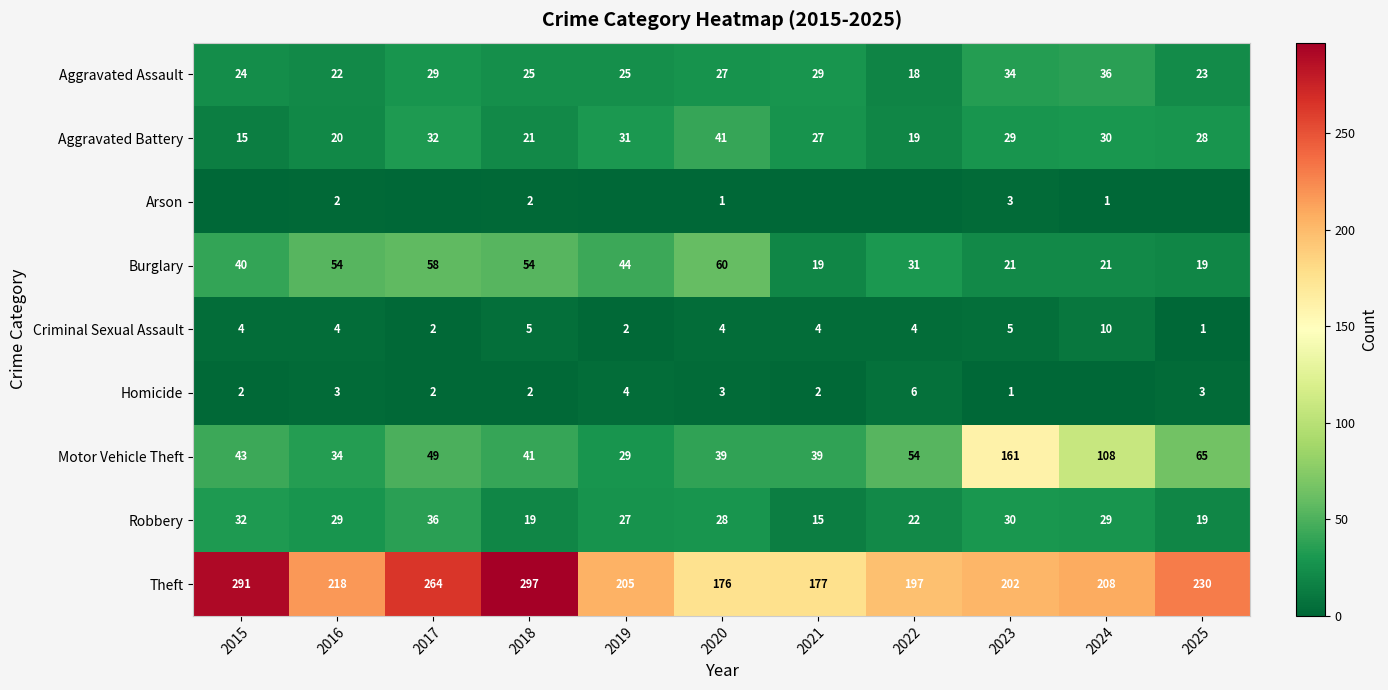

Which category has the highest value in the Burglary series?

2020